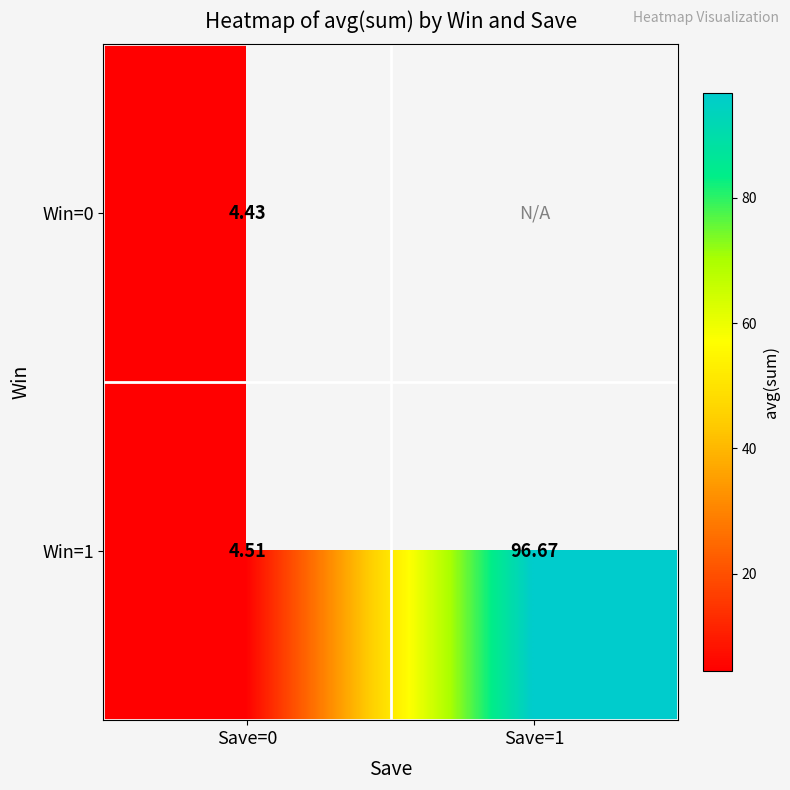

What is the total value across all series at Save=0?

8.9